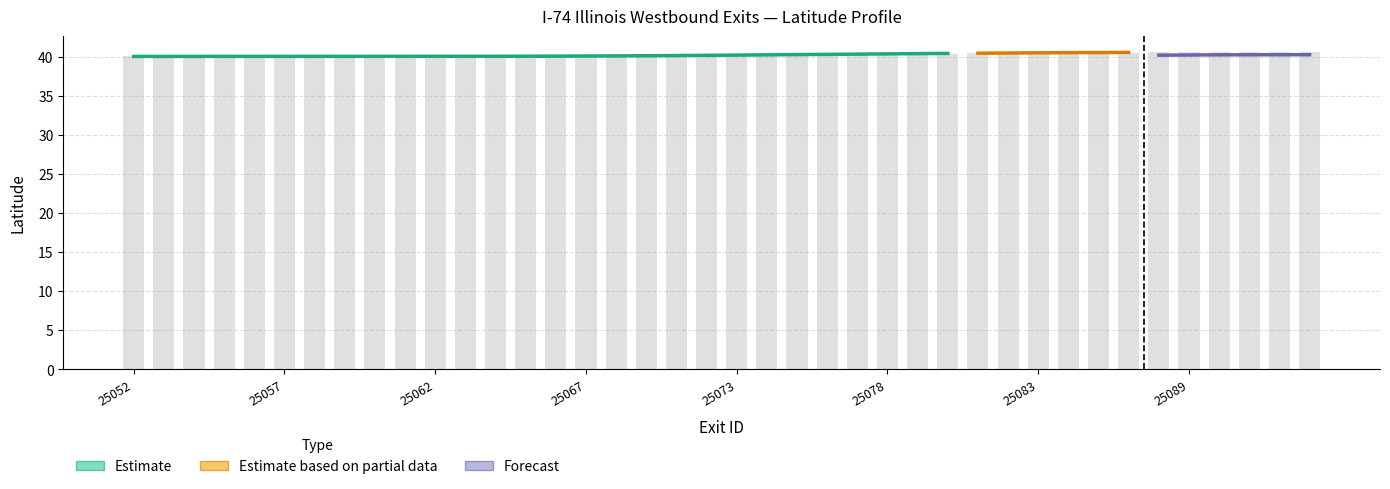

Does the chart contain any negative values?

No